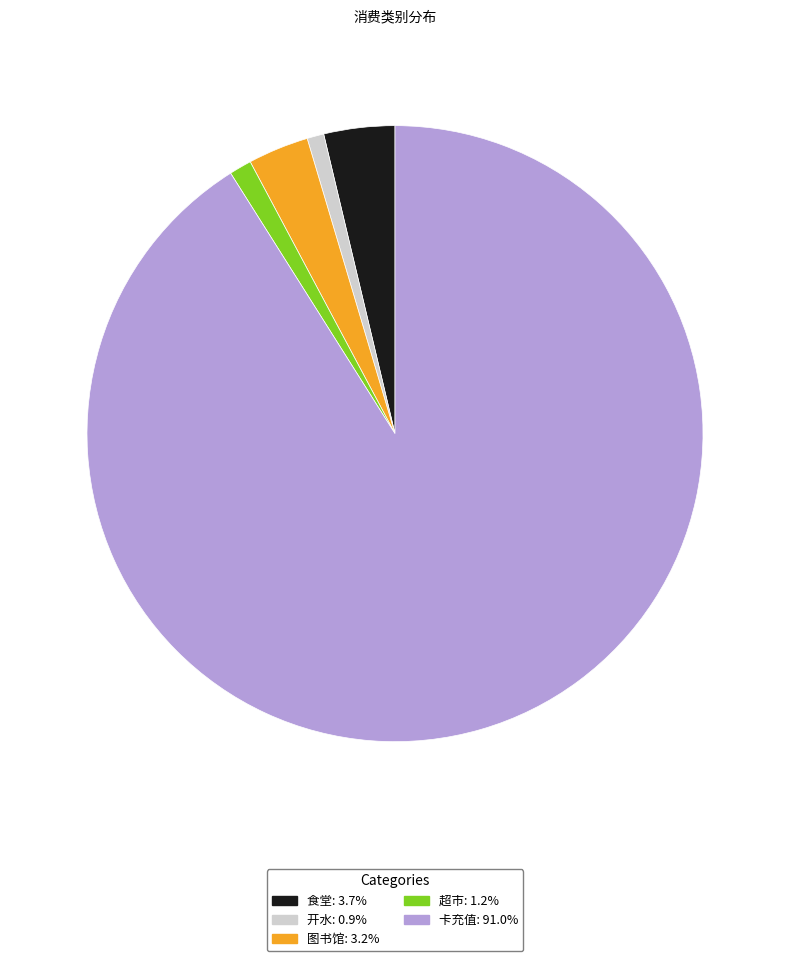

Is there a majority slice in this chart?

Yes